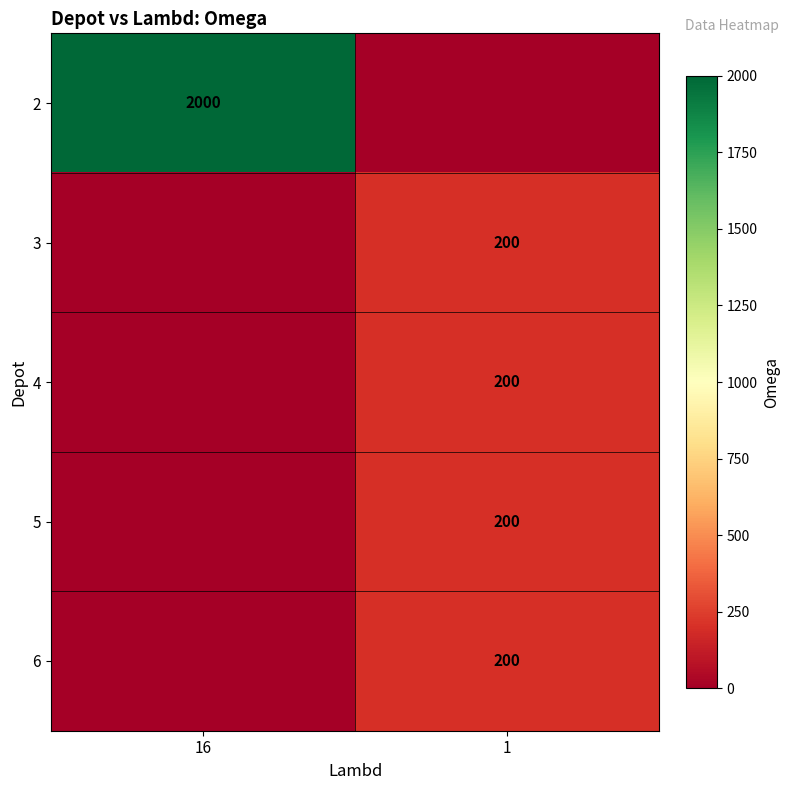

The 4 series shows 0 at 16. True or false?

True